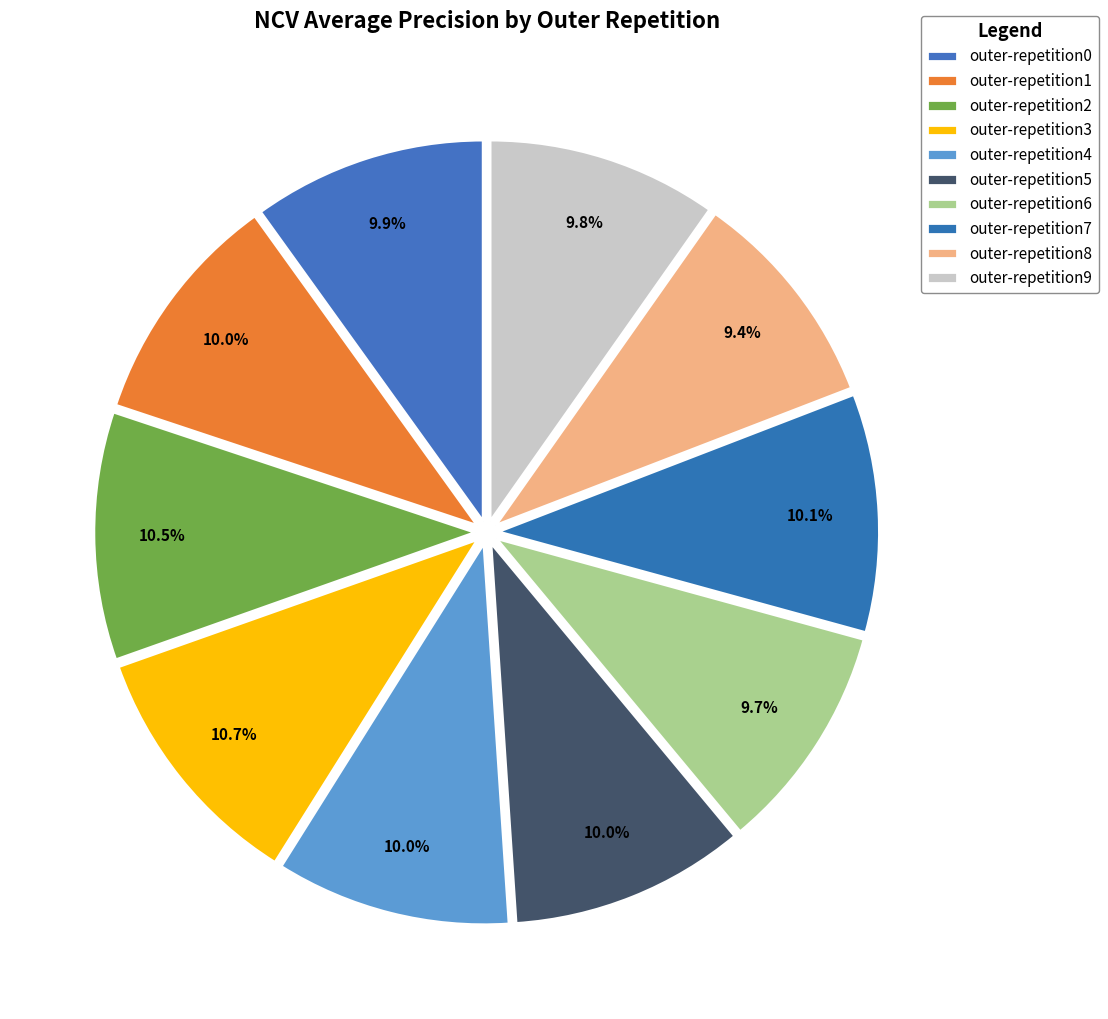

Which category has the smallest portion of the pie?

outer-repetition8